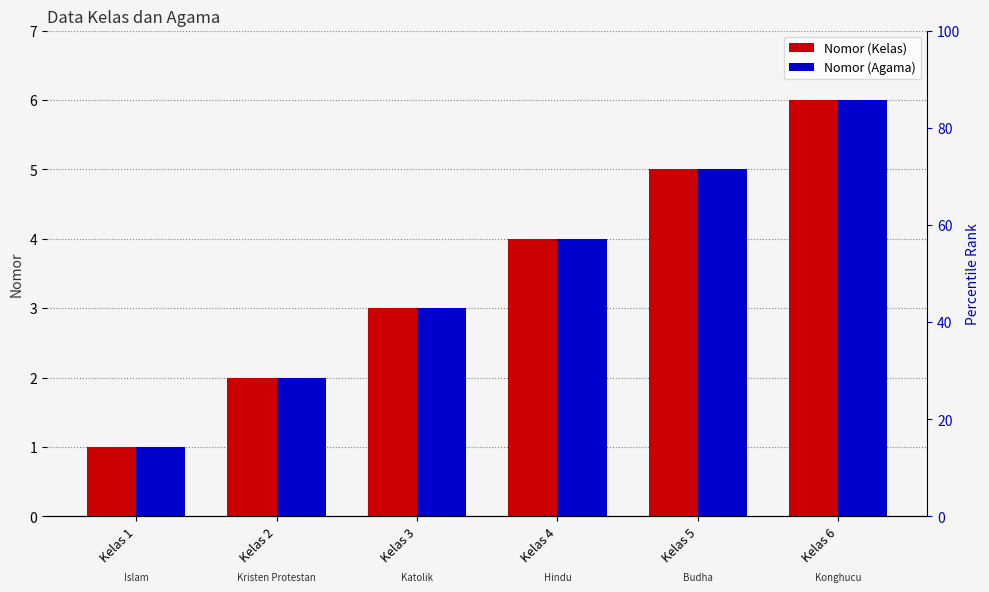

Count the Nomor (Kelas) values in the range 2 to 5.

4